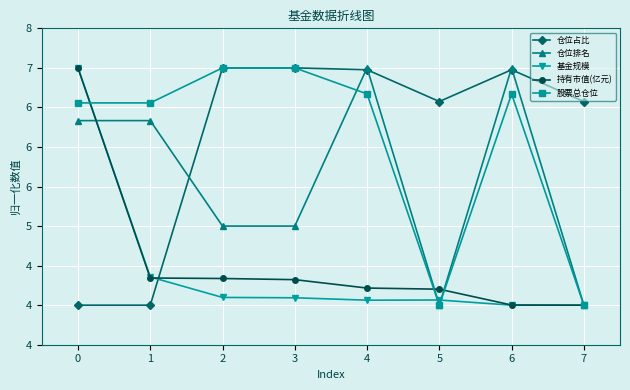

Is it true that 股票总仓位 equals 3.3 at 3?

False